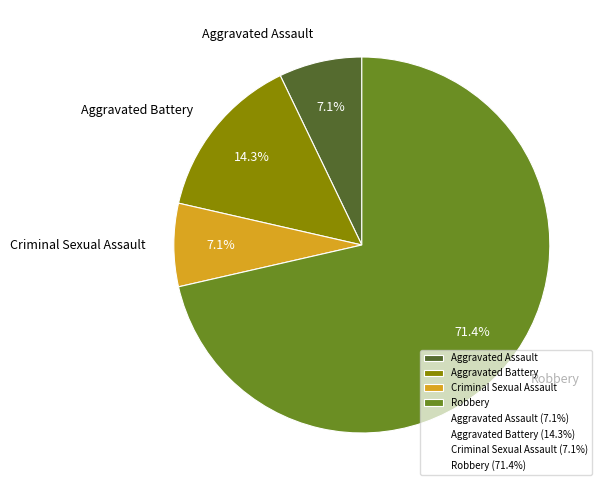

Is there a majority slice in this chart?

Yes